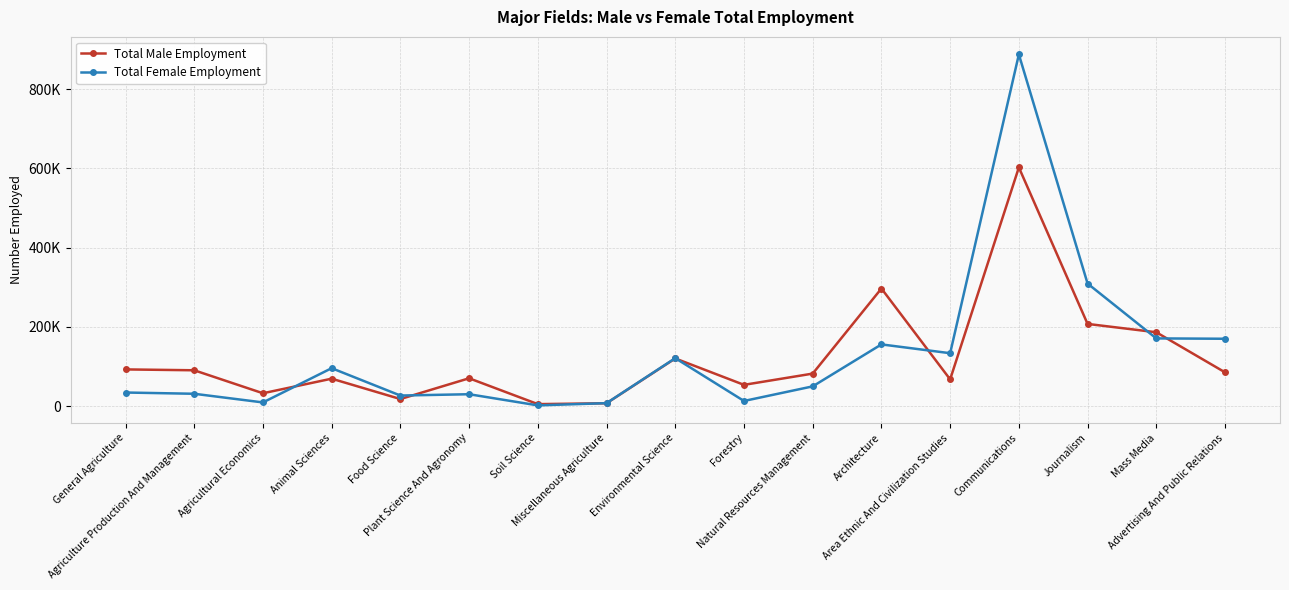

Rank the series by their maximum value, from lowest to highest.

Total Male Employment, Total Female Employment